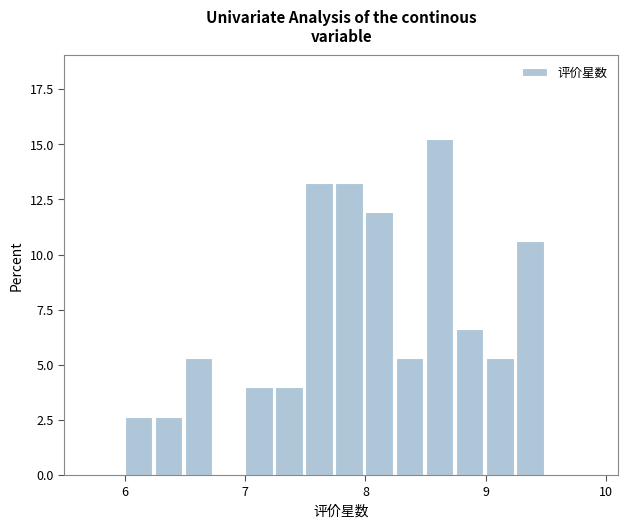

Read against the x-axis, roughly where is the centre of the tallest bar?

8.6